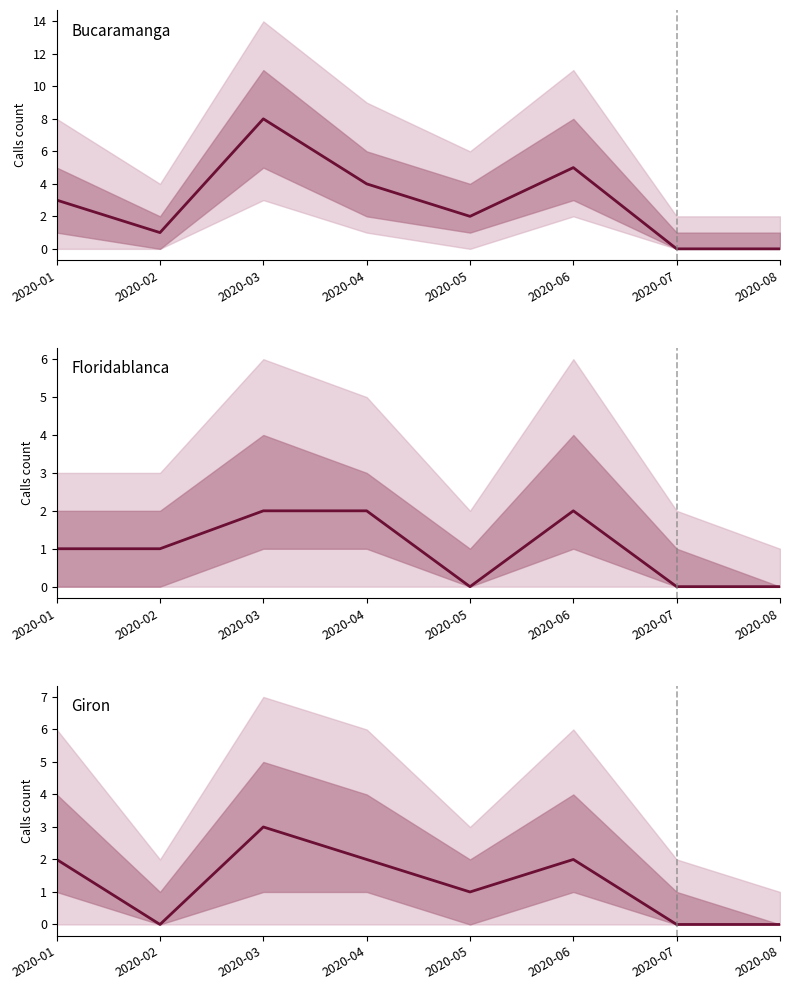

What is the value of the BUCARAMANGA point at the 2nd from the left?

1